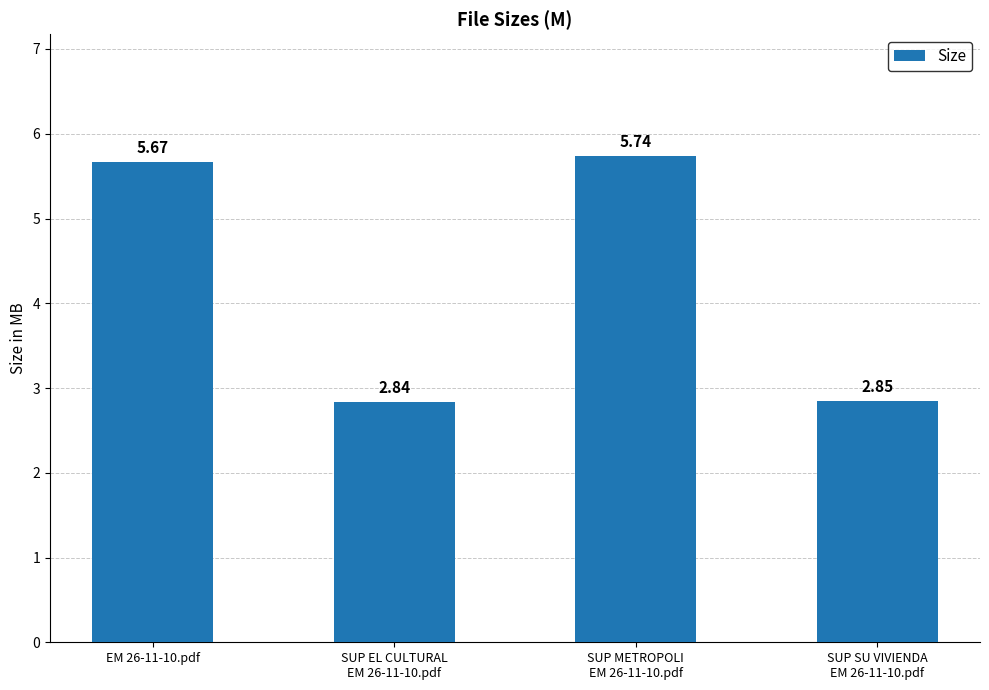

The chart shows a value of 4.6 at SUP EL CULTURAL
EM 26-11-10.pdf. True or false?

False